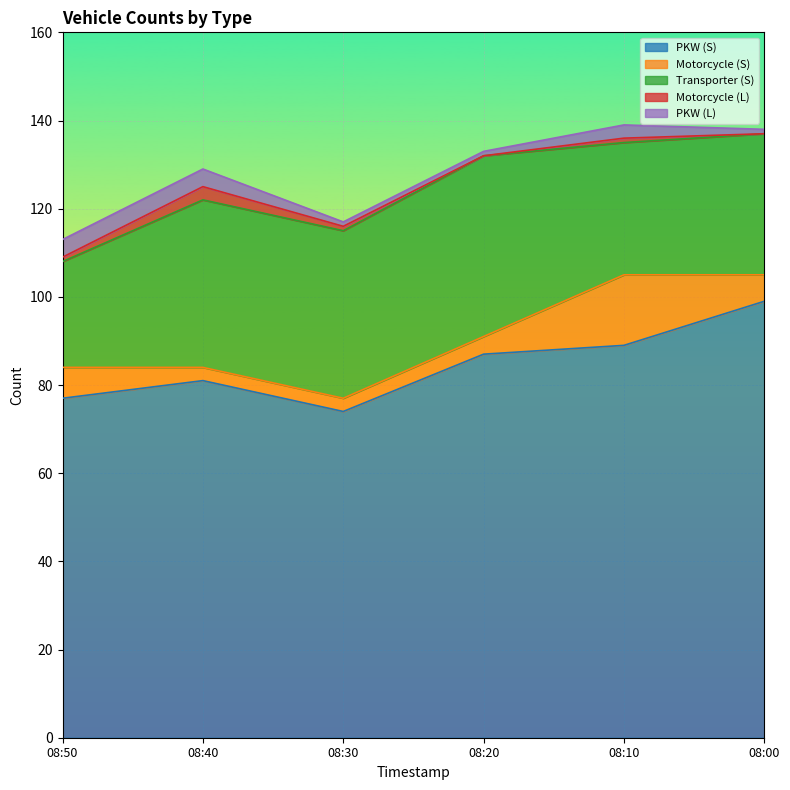

At how many categories does at least one series exceed 93?

1